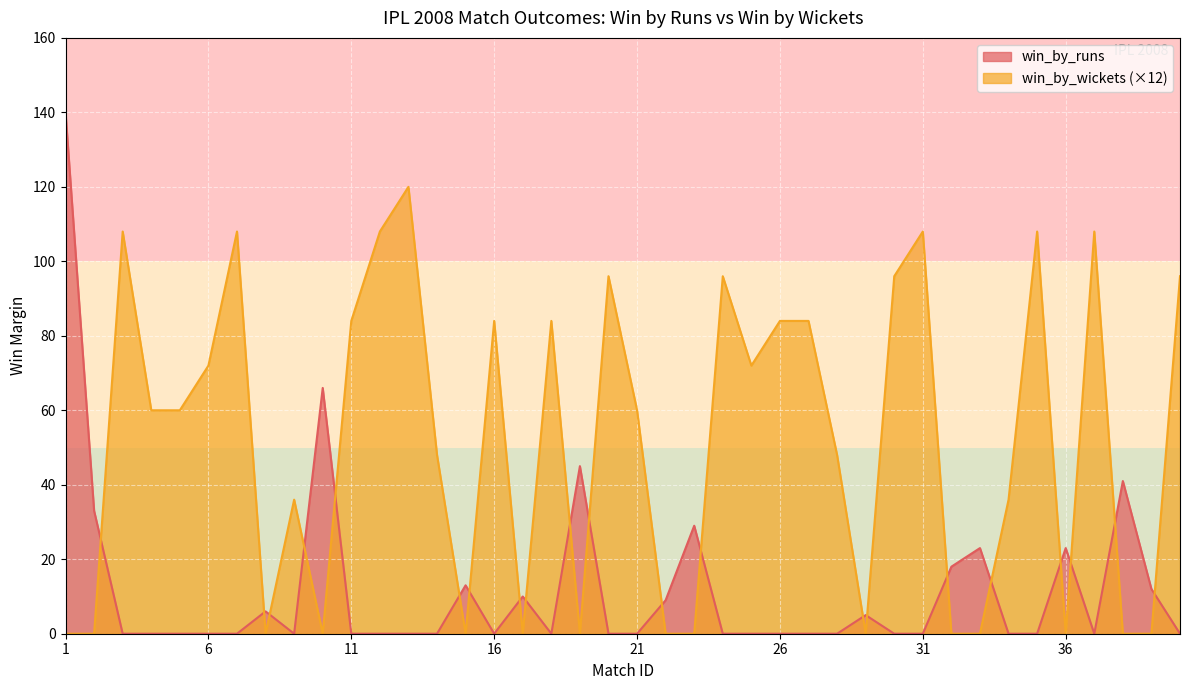

Which category has the highest value in the win_by_wickets series?

13